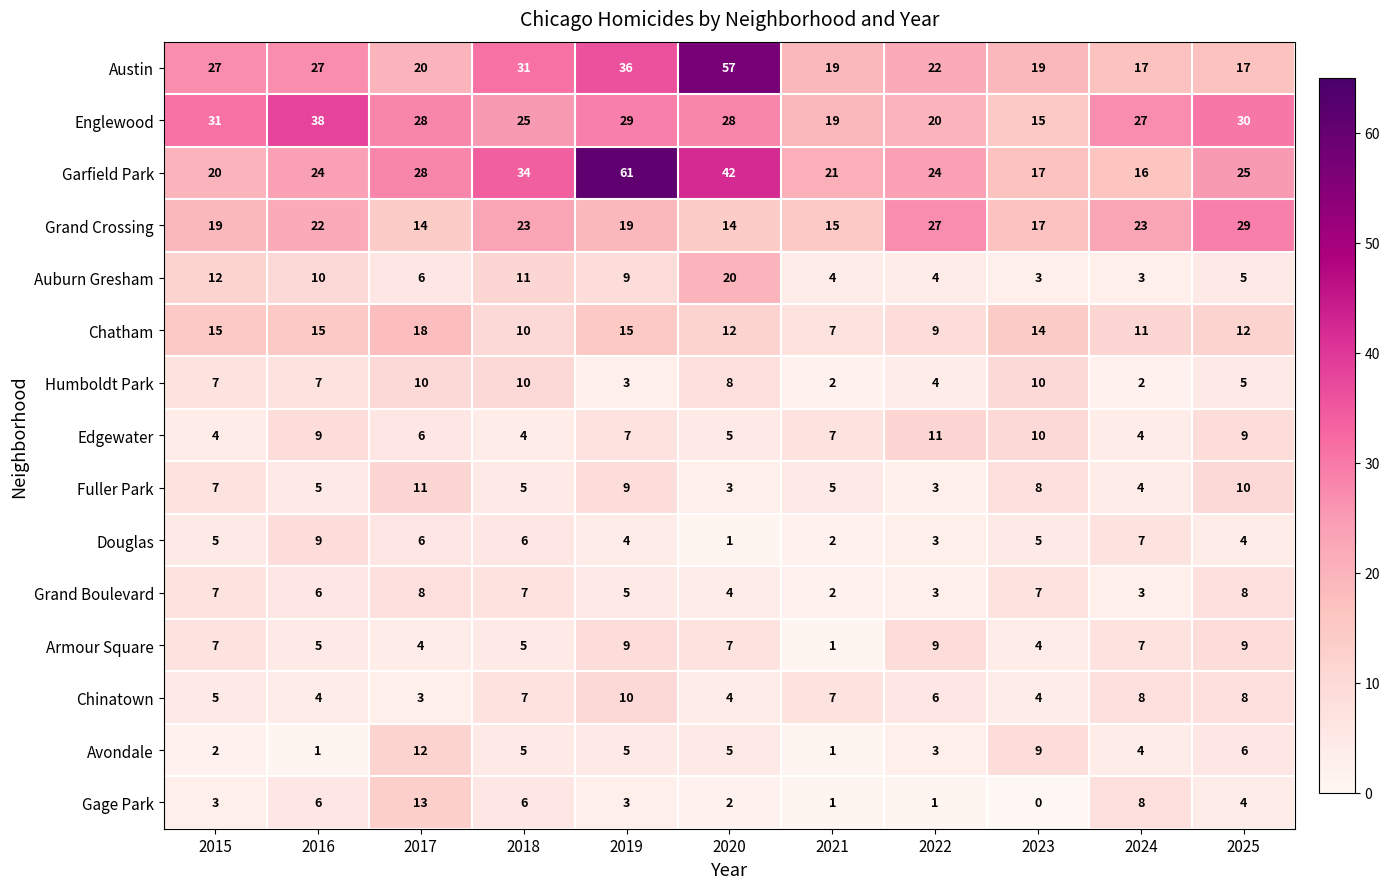

Which series has the largest total across all categories?

Garfield Park